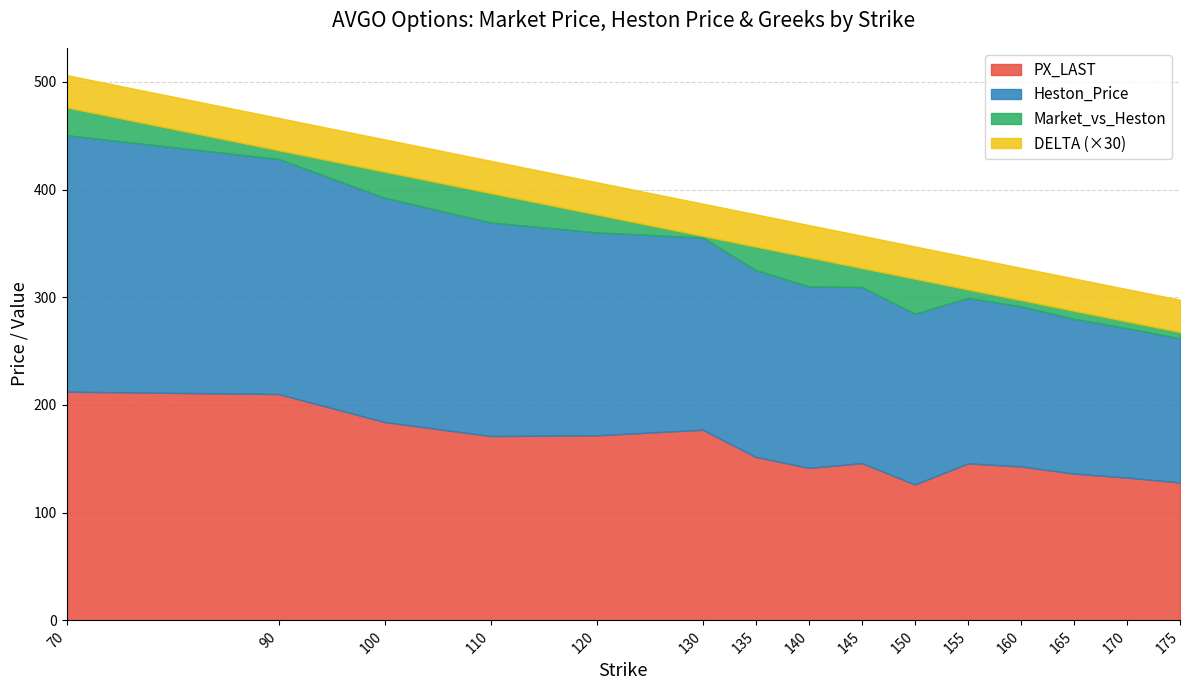

At how many categories does at least one series exceed 55?

15